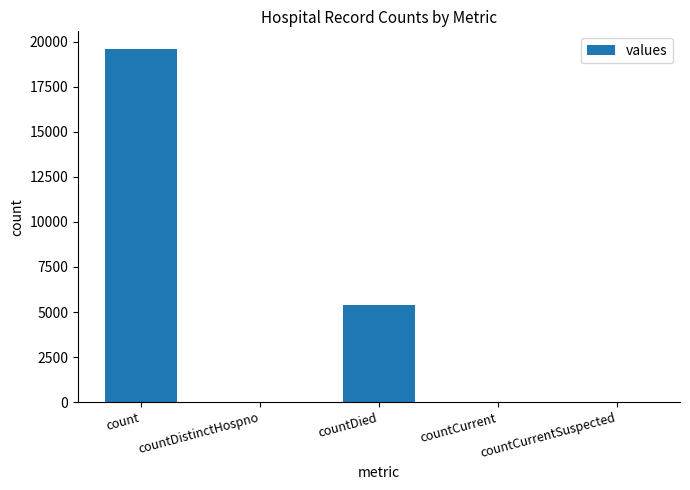

Which has a higher value, countDistinctHospno or countDied?

countDied